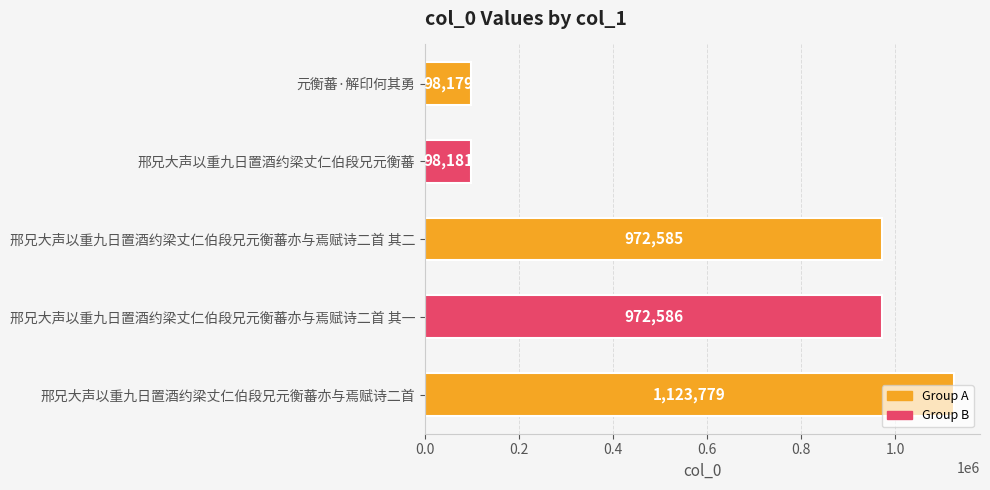

What is the ratio of the value at 邢兄大声以重九日置酒约梁丈仁伯段兄元衡蕃亦与焉赋诗二首 to the value at 元衡蕃·解印何其勇?

11.4